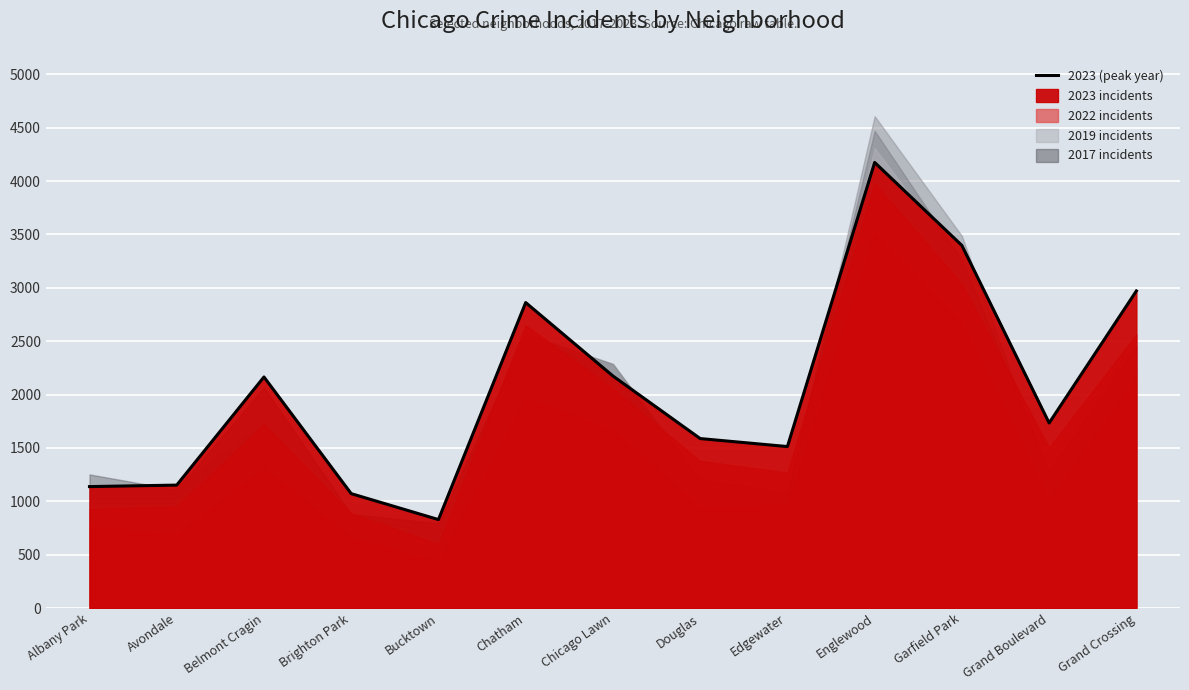

At how many categories does at least one series exceed 2326?

4